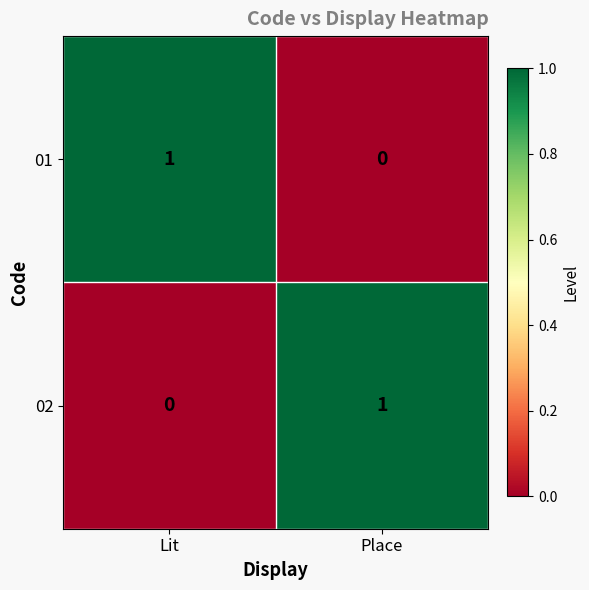

At which label is 02 closest to 0?

Lit